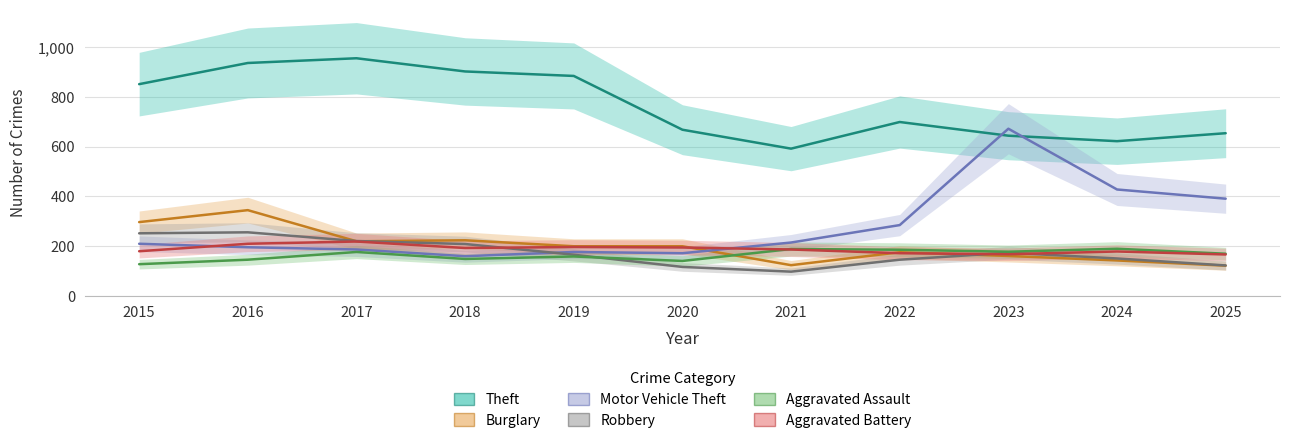

What is the value of the Theft point at the 7th from the left?

592